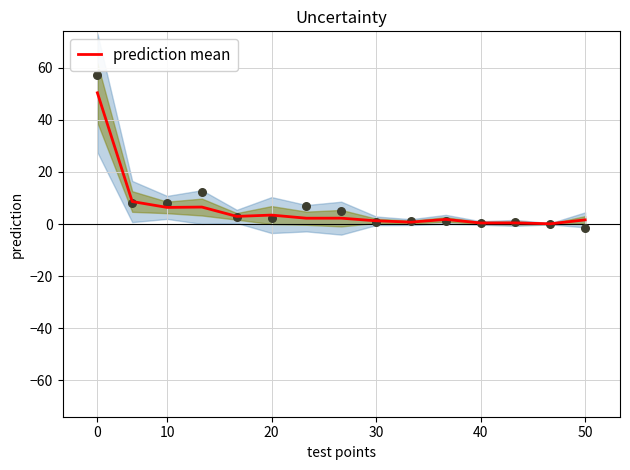

True or false: prediction mean has a value of 3.4 at 20.

True